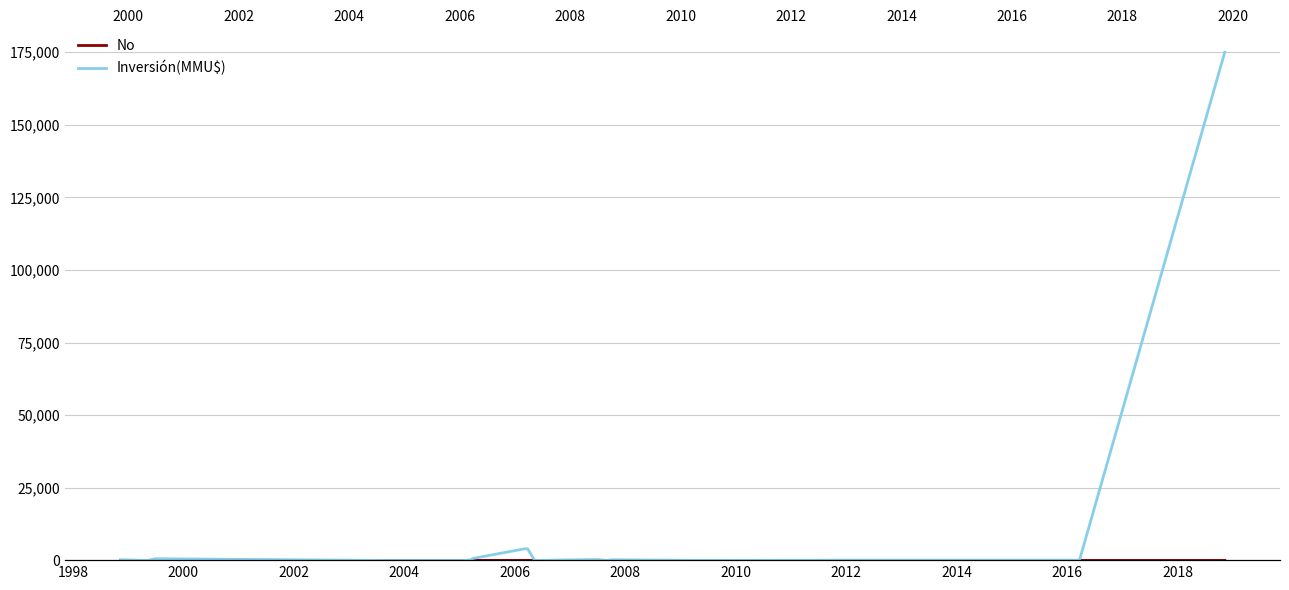

What is the difference between the maximum and minimum values in the Inversión(MMU$) series?

175000